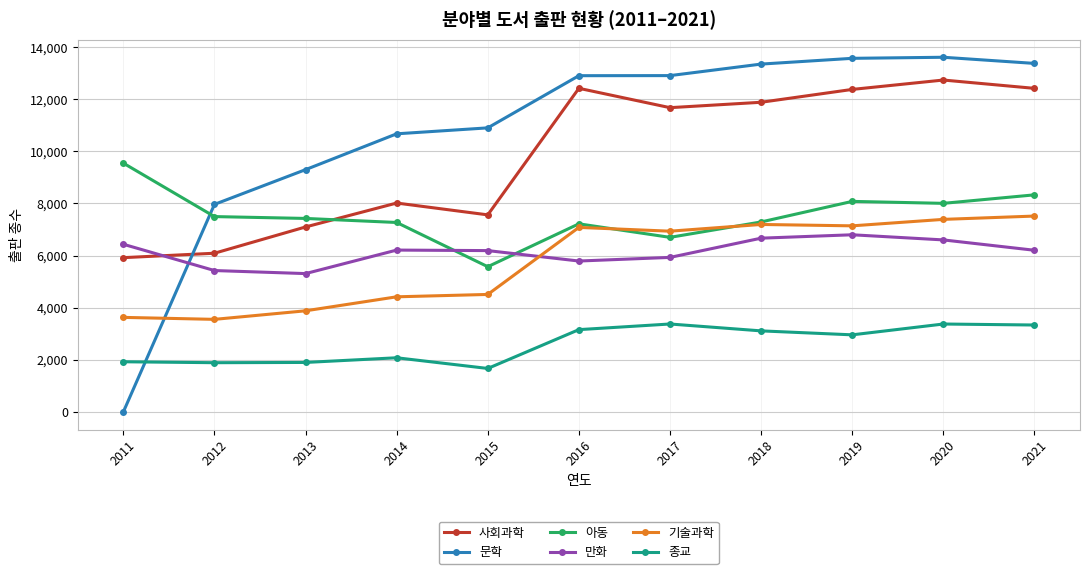

Is the value of 아동 at 2012 greater than the value of 종교 at 2018?

Yes